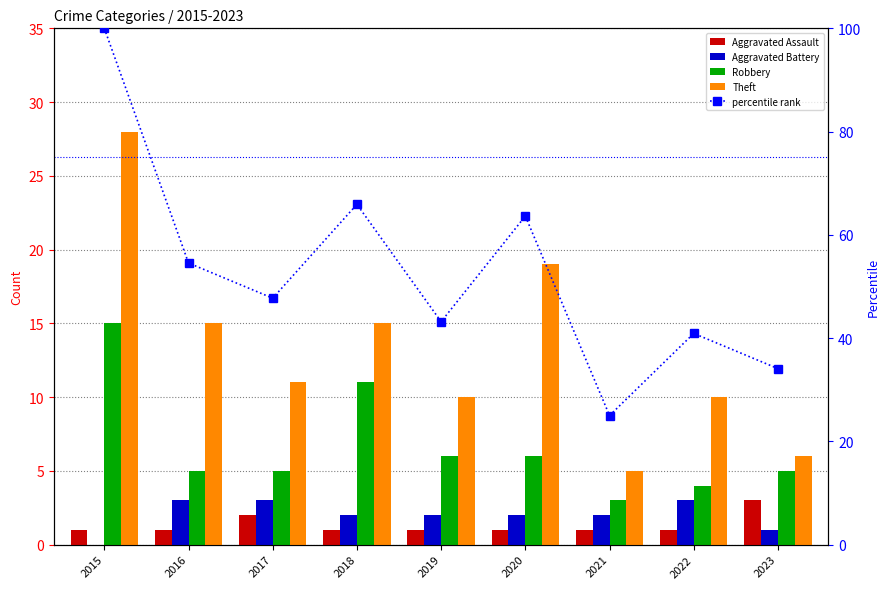

Are the bars grouped side by side (vs. stacked)?

Yes